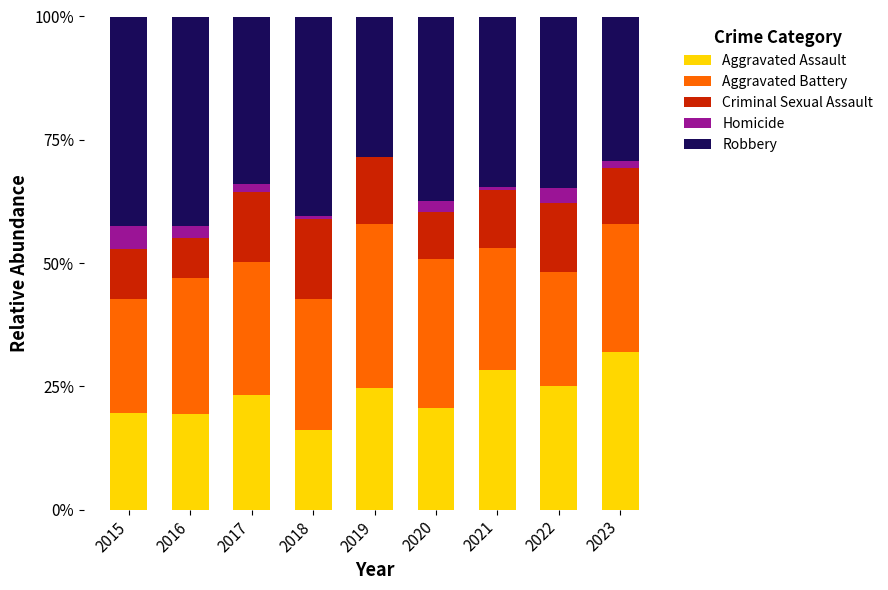

What is the highest value of the Aggravated Assault series?

31.9